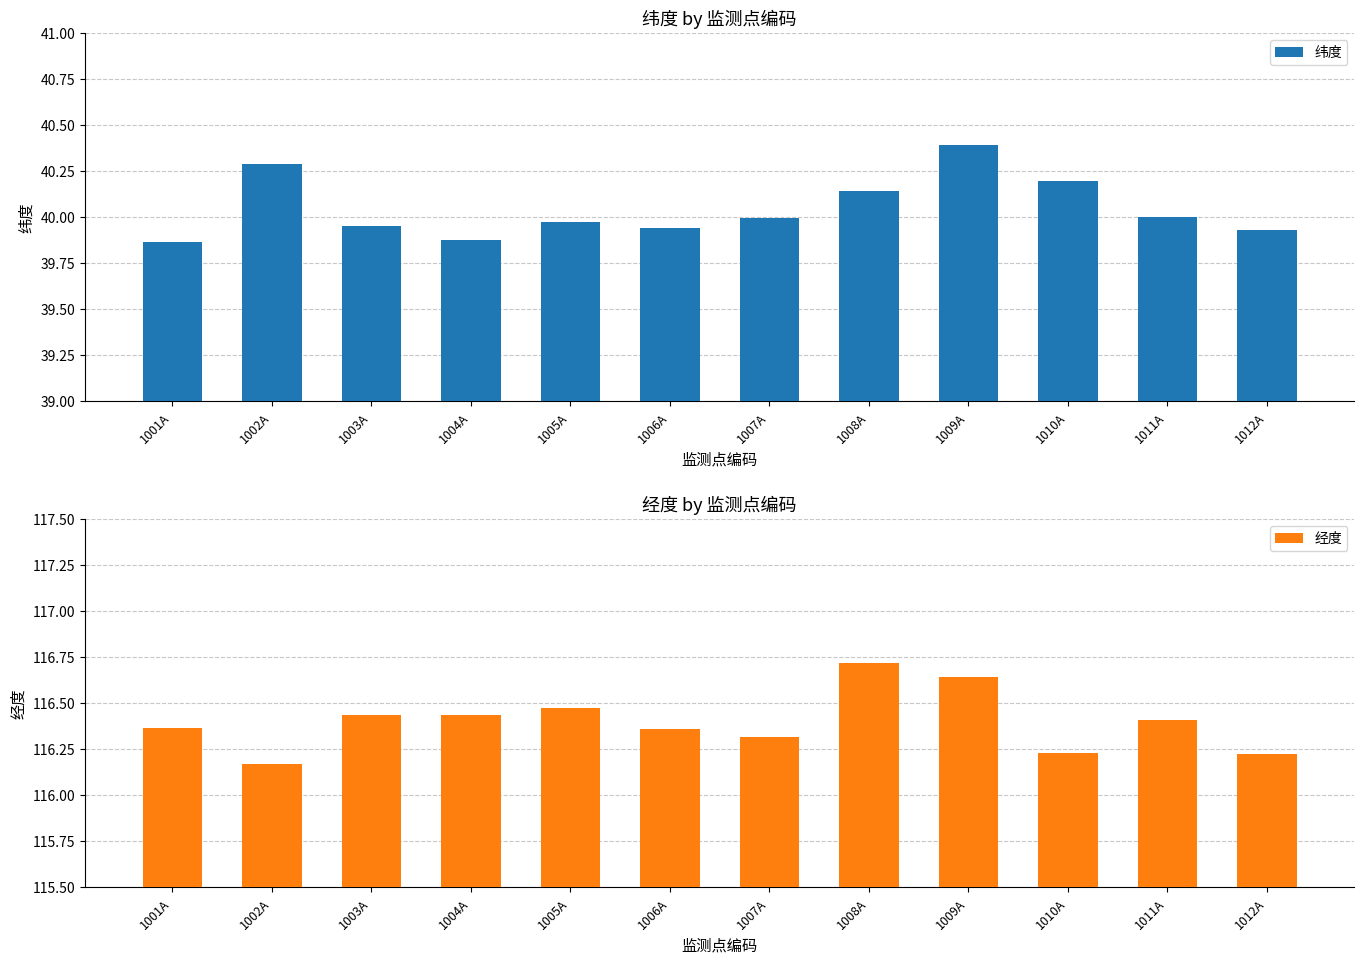

The value of 纬度 at 1009A is 40.4. True or false?

True